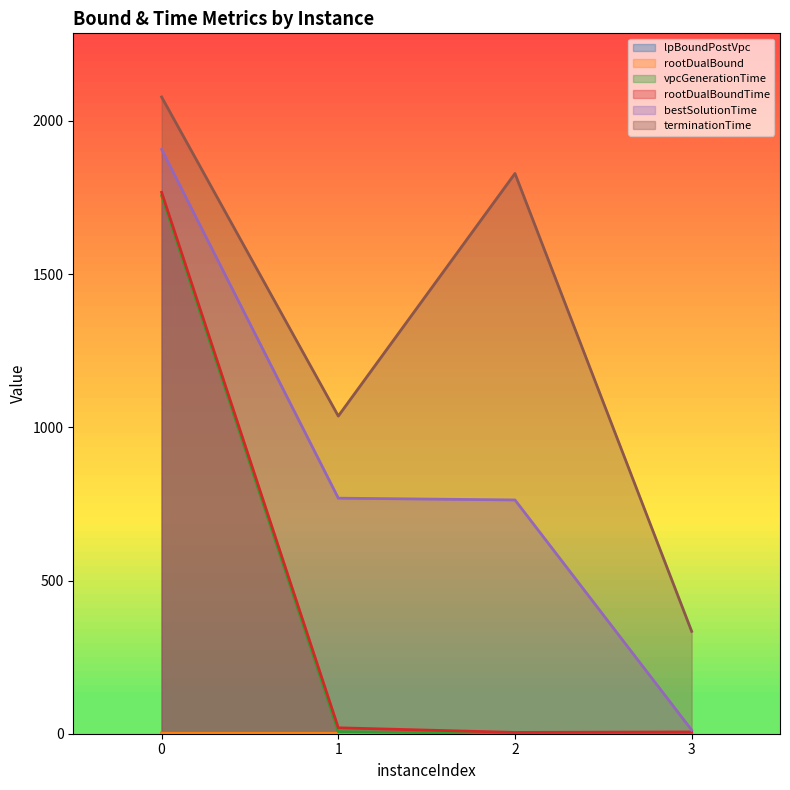

The value of rootDualBoundTime at 2 is 4.2. True or false?

True